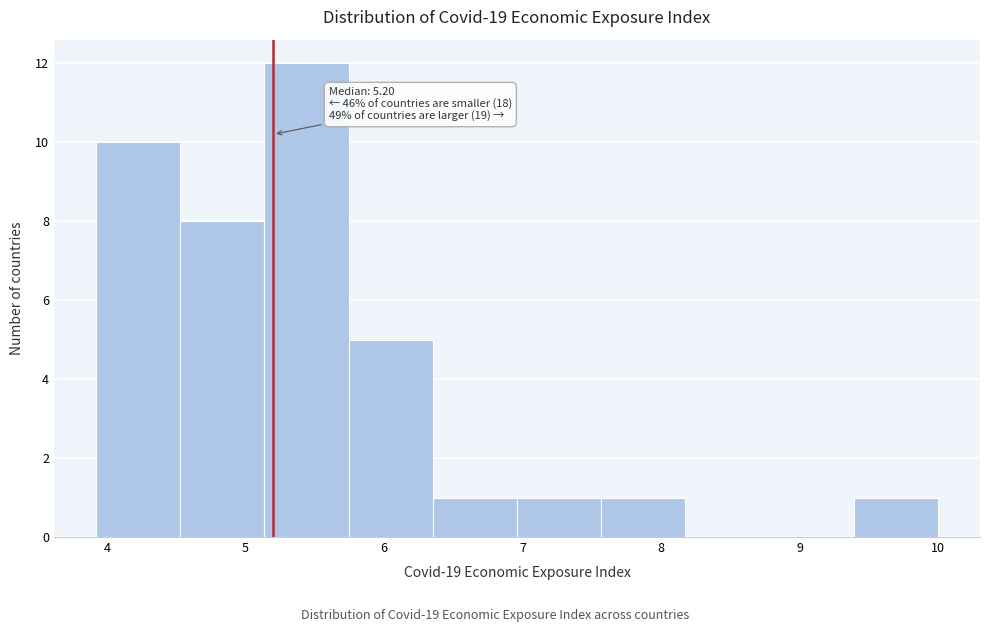

Over which range of the x-axis is the bar tallest?

5.1 to 5.7